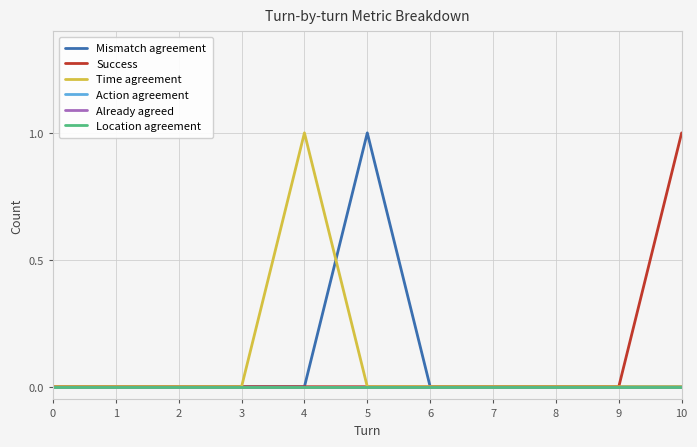

Is this an area chart (filled region under the line)?

No